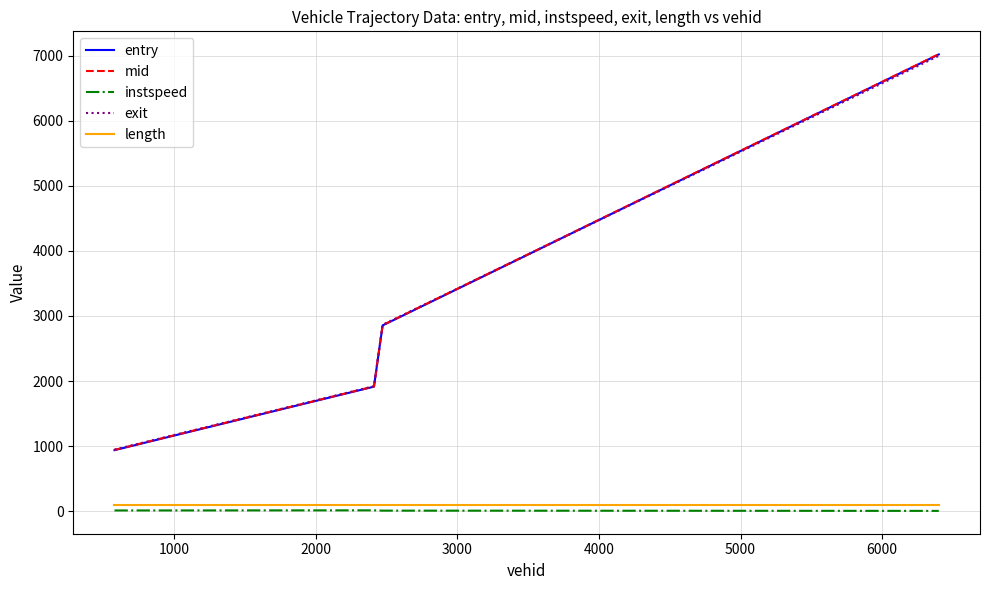

True or false: instspeed and exit intersect in this chart.

False